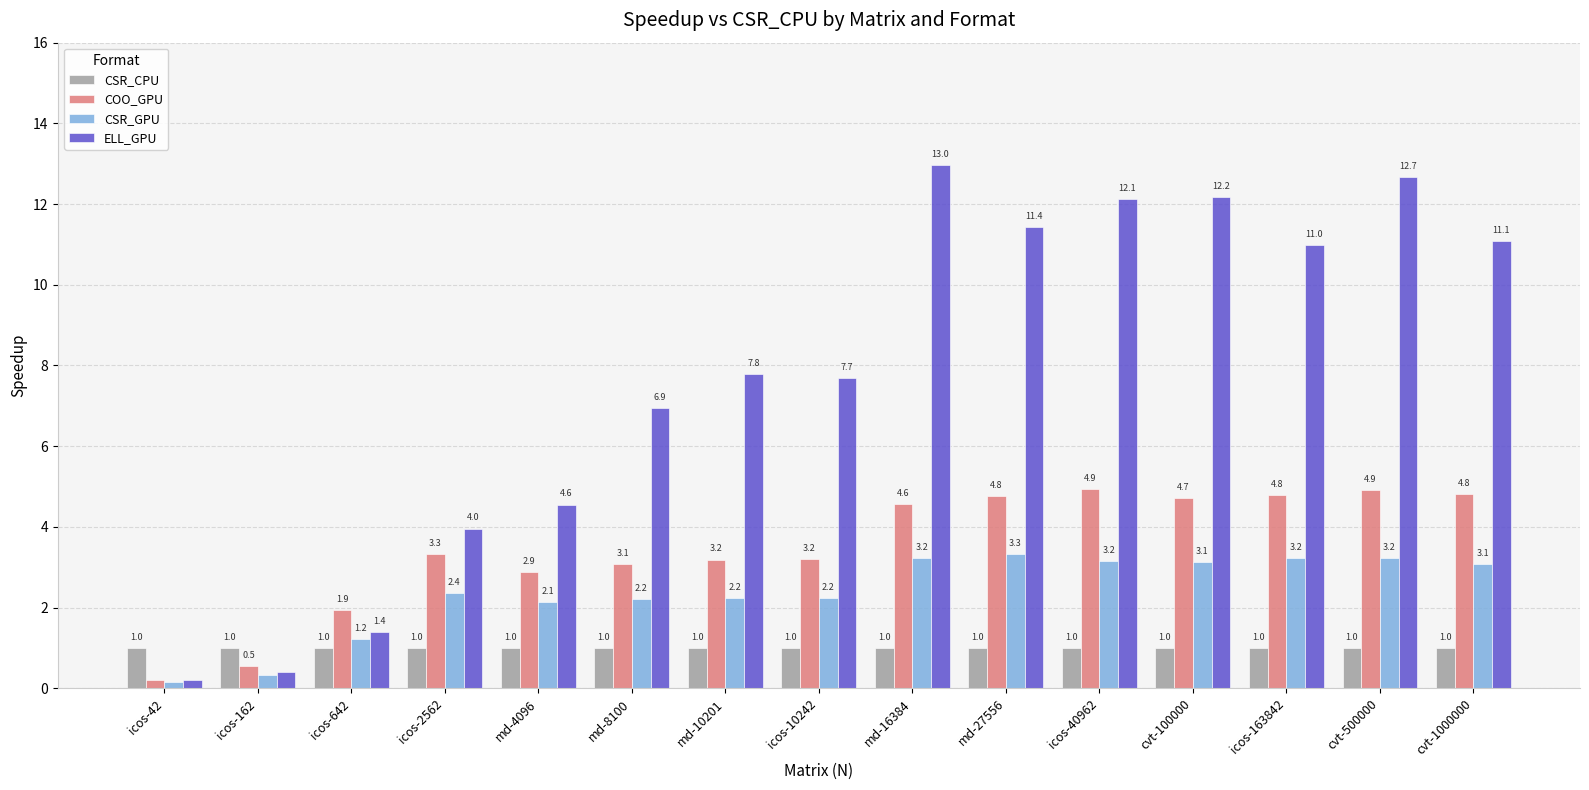

Does the chart contain any negative values?

No